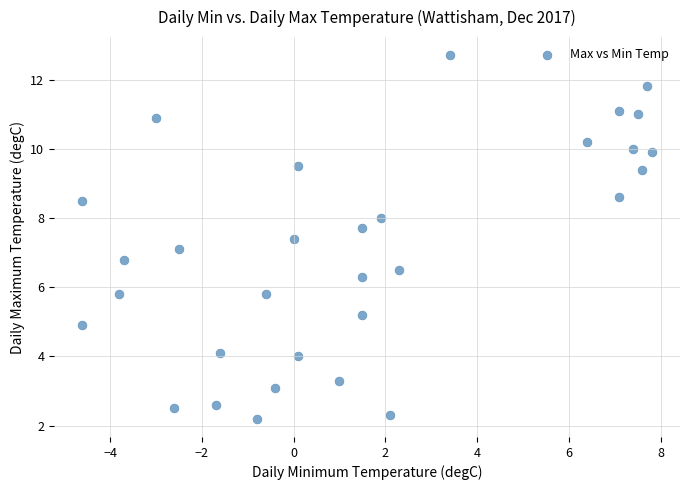

What is the range of Y values (max minus min)?

10.5